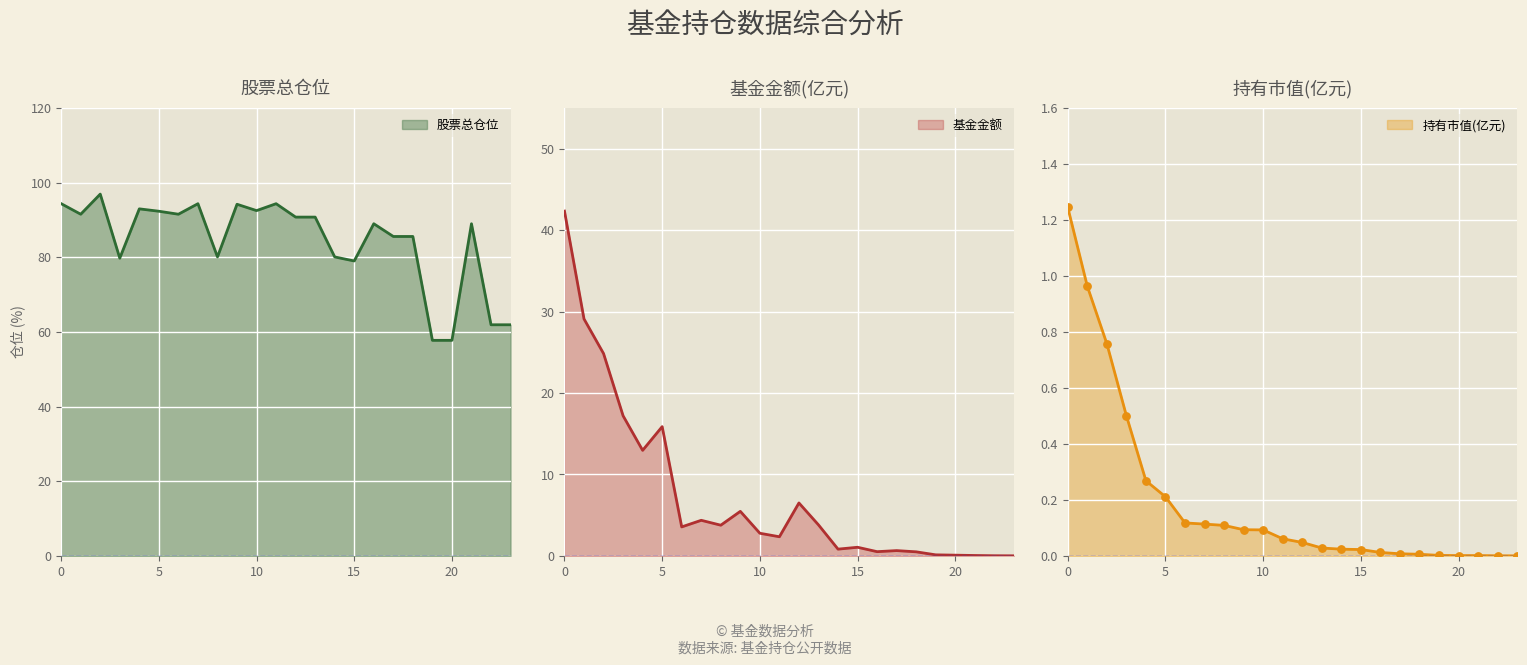

What is the total value across all series at 13?

94.6